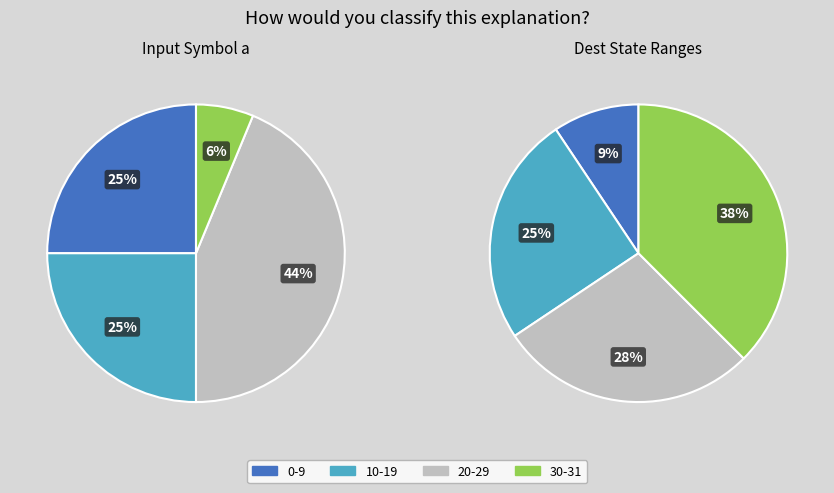

Is 2->21 the majority of the pie?

No